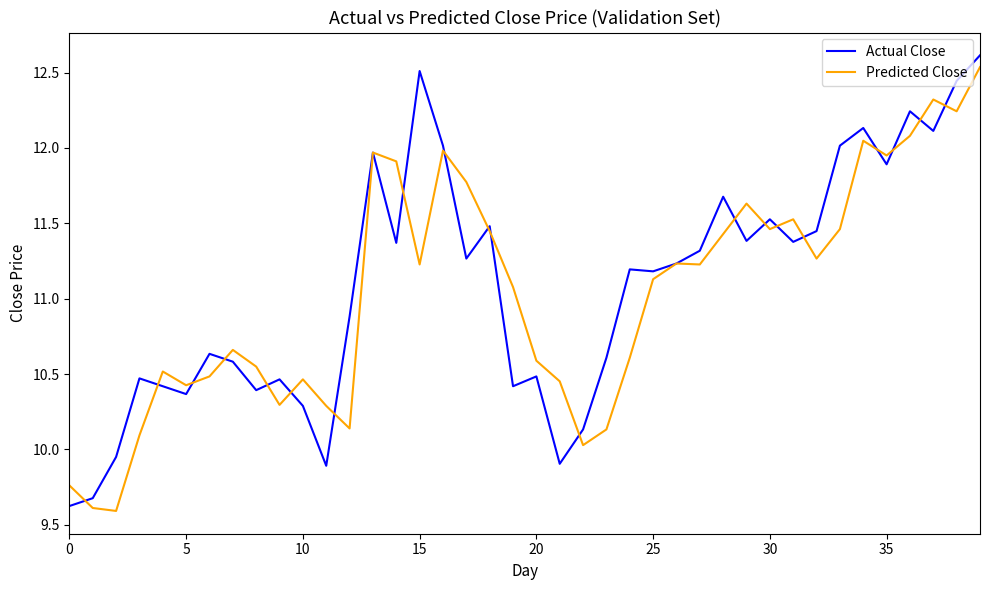

What is the smallest value displayed?

9.6